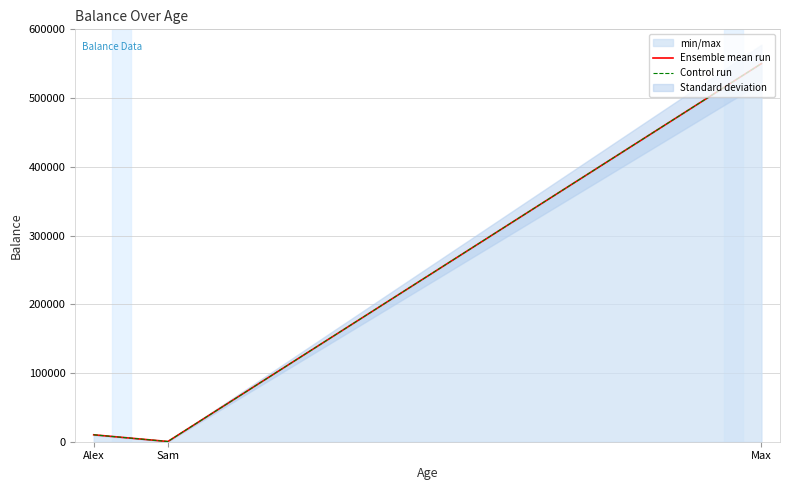

What is the average value of the Control run series?

186871.2